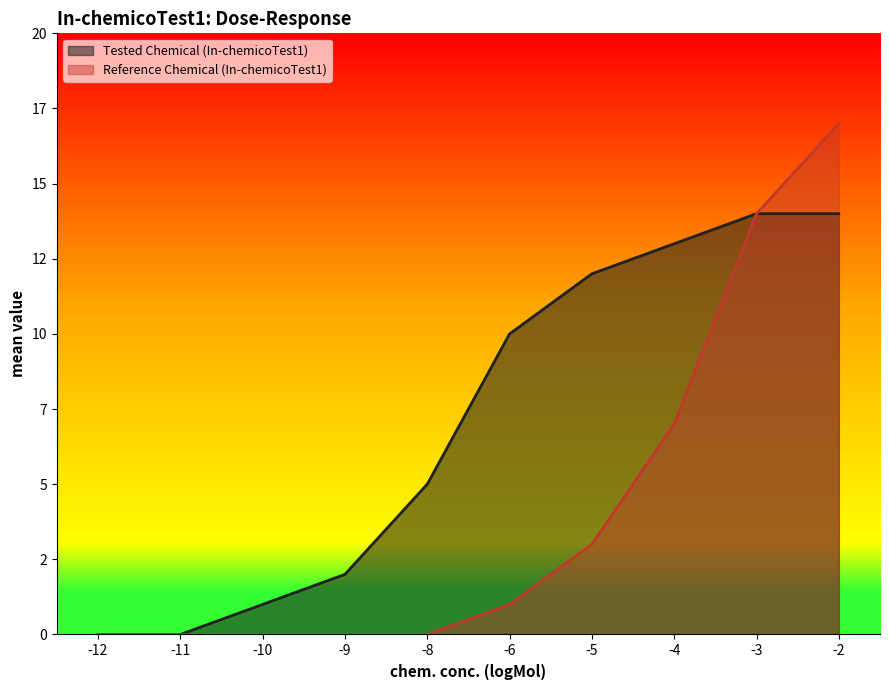

How many series are shown in this chart?

2